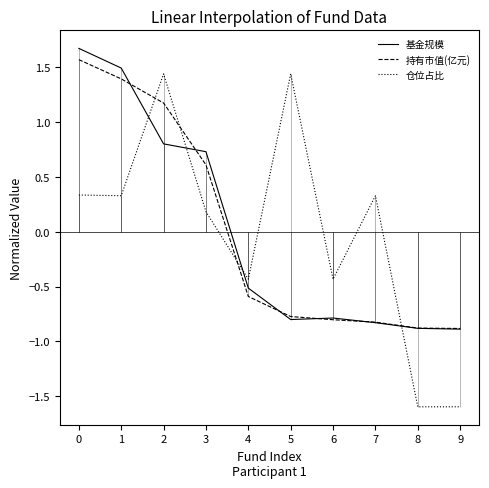

What are all the series names shown in the legend?

基金规模, 持有市值(亿元), 仓位占比